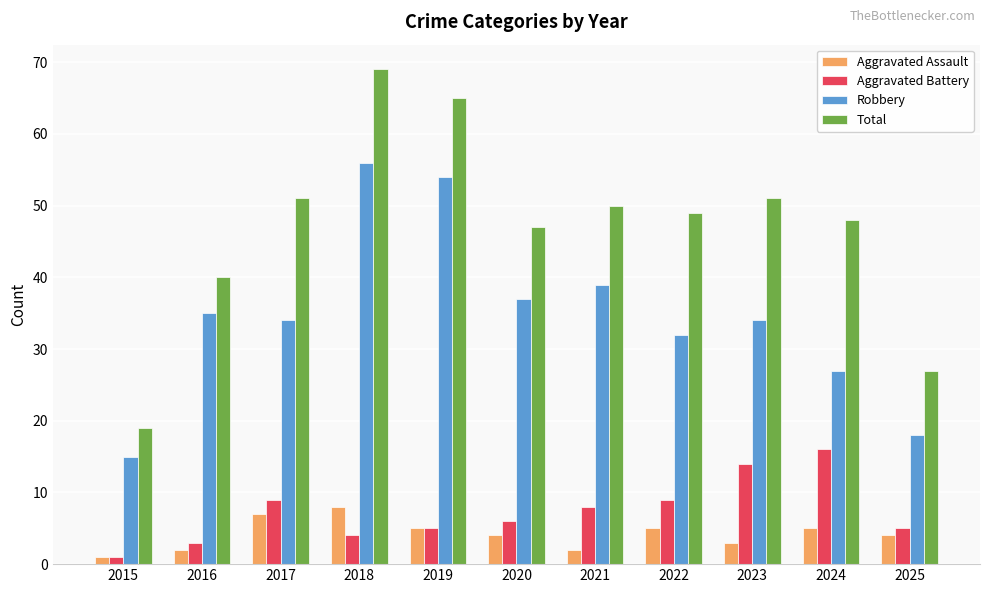

Where does the Aggravated Battery series first go above 6?

2017